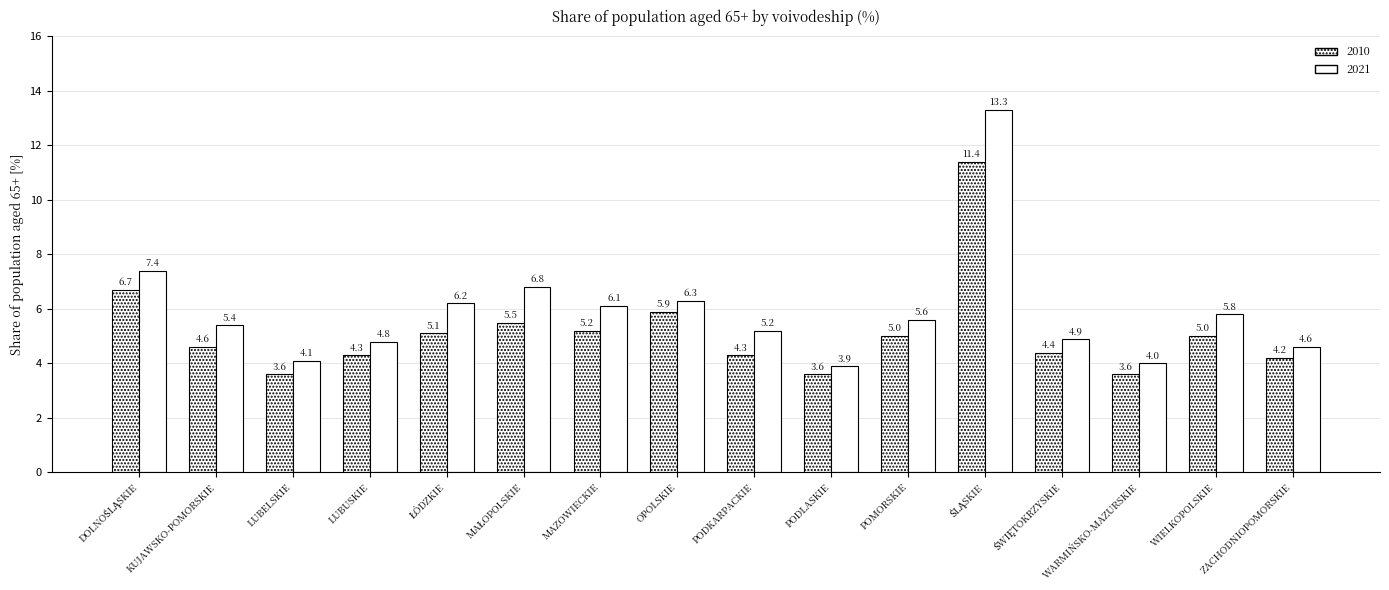

Which has a higher value, ZACHODNIOPOMORSKIE or ŚWIĘTOKRZYSKIE?

ŚWIĘTOKRZYSKIE